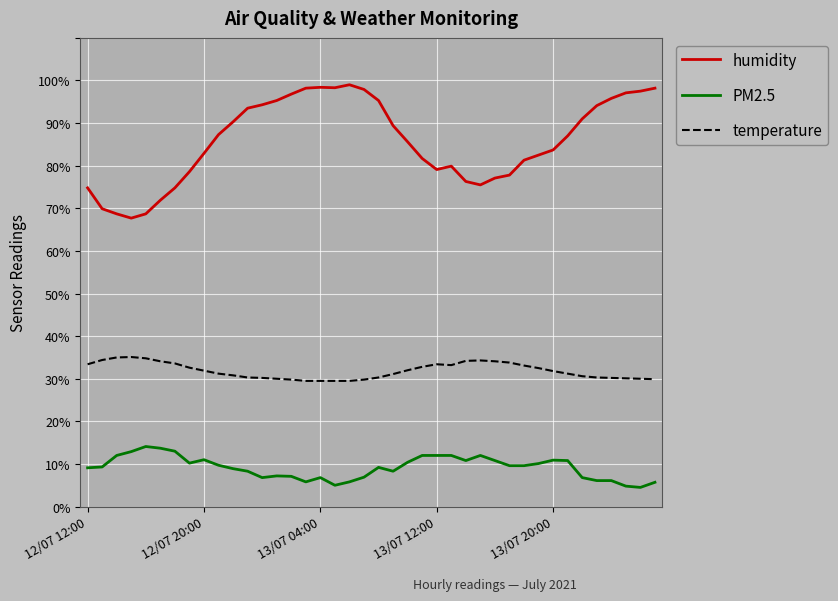

True or false: humidity and temperature cross at least once.

False